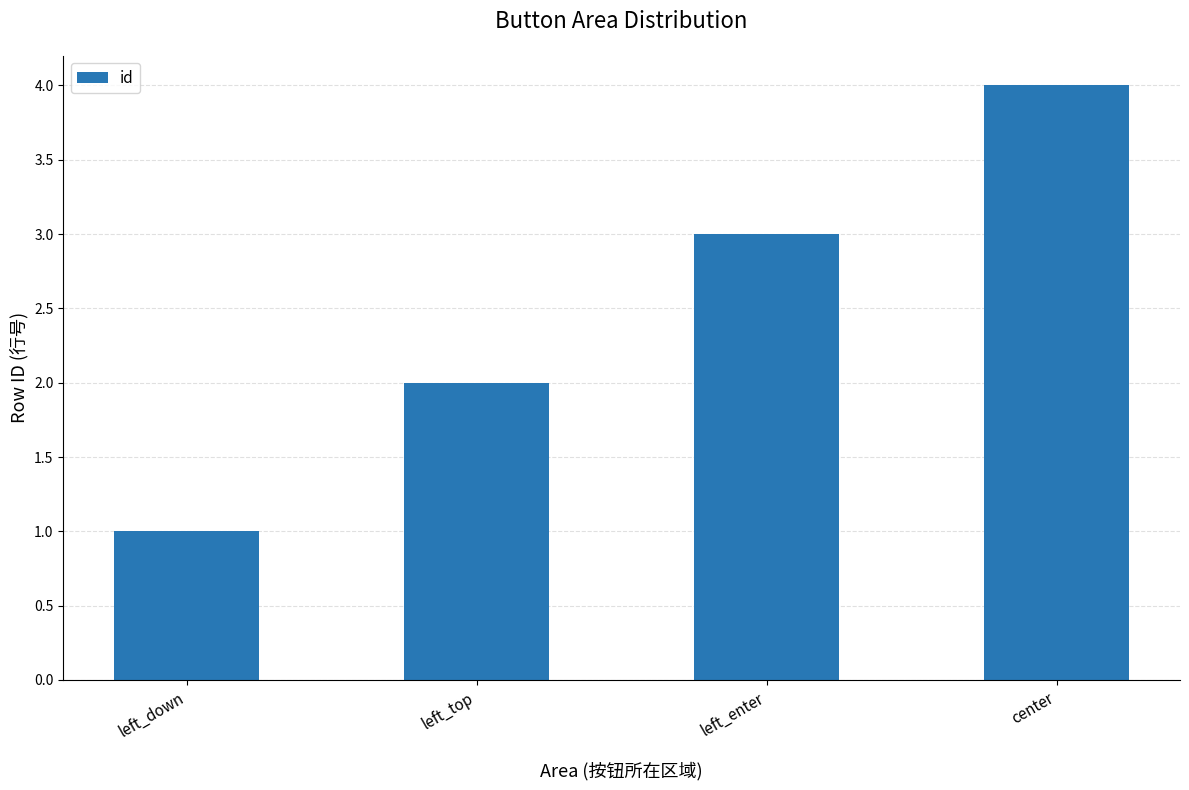

The chart shows a value of 4 at center. True or false?

True